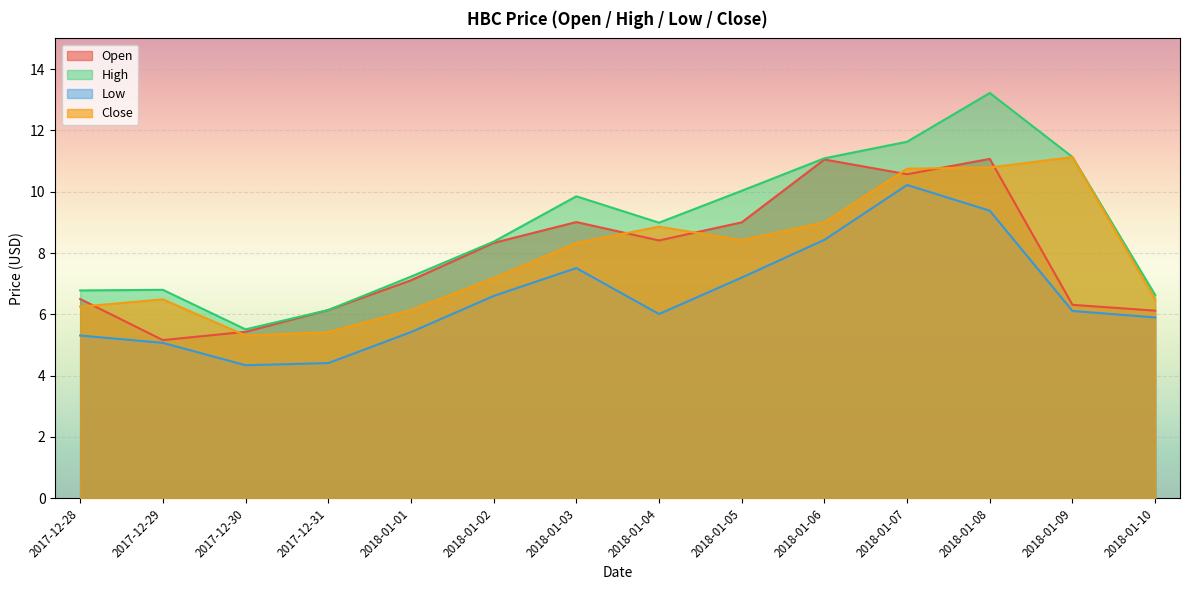

Reading left to right, list all the values displayed in this chart.

Open: 2017-12-28=6.5	2017-12-29=5.2	2017-12-30=5.4	2017-12-31=6.1	2018-01-01=7.1	2018-01-02=8.3	2018-01-03=9.0	2018-01-04=8.4	2018-01-05=9.0	2018-01-06=11.1	2018-01-07=10.6	2018-01-08=11.1	2018-01-09=6.3	2018-01-10=6.1
High: 2017-12-28=6.8	2017-12-29=6.8	2017-12-30=5.5	2017-12-31=6.1	2018-01-01=7.2	2018-01-02=8.4	2018-01-03=9.8	2018-01-04=9.0	2018-01-05=10.0	2018-01-06=11.1	2018-01-07=11.6	2018-01-08=13.2	2018-01-09=11.1	2018-01-10=6.6
Low: 2017-12-28=5.3	2017-12-29=5.1	2017-12-30=4.3	2017-12-31=4.4	2018-01-01=5.4	2018-01-02=6.6	2018-01-03=7.5	2018-01-04=6.0	2018-01-05=7.2	2018-01-06=8.4	2018-01-07=10.2	2018-01-08=9.4	2018-01-09=6.1	2018-01-10=5.9
Close: 2017-12-28=6.2	2017-12-29=6.5	2017-12-30=5.3	2017-12-31=5.4	2018-01-01=6.1	2018-01-02=7.2	2018-01-03=8.3	2018-01-04=8.9	2018-01-05=8.4	2018-01-06=9.0	2018-01-07=10.8	2018-01-08=10.8	2018-01-09=11.1	2018-01-10=6.5